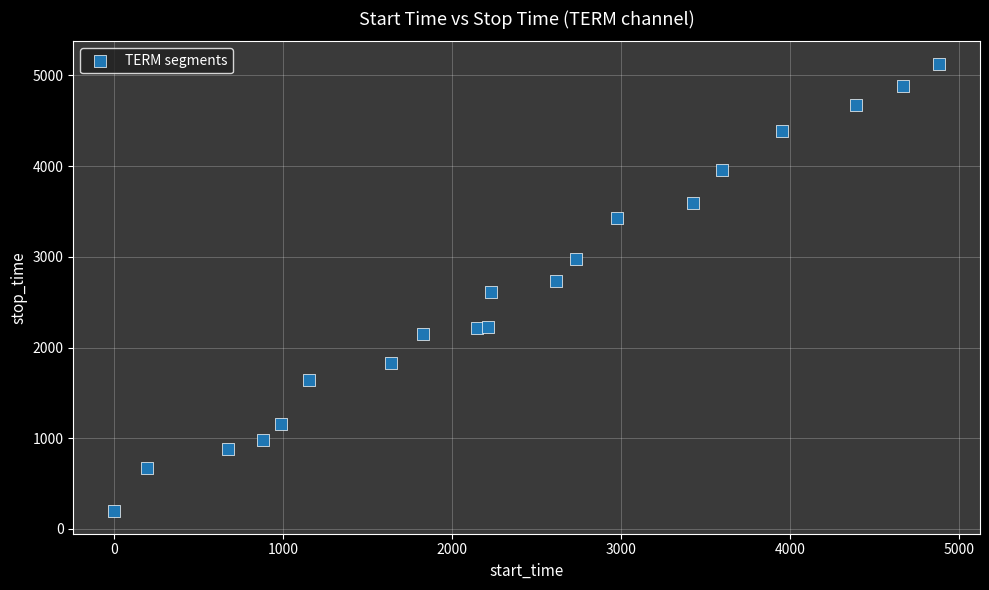

What is the range of Y values (max minus min)?

4934